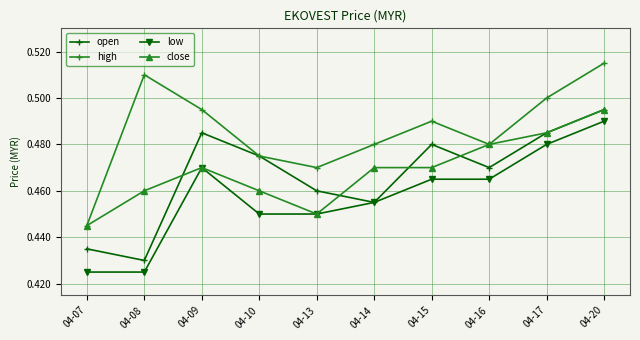

True or false: close has more than 2 interior local peaks.

False